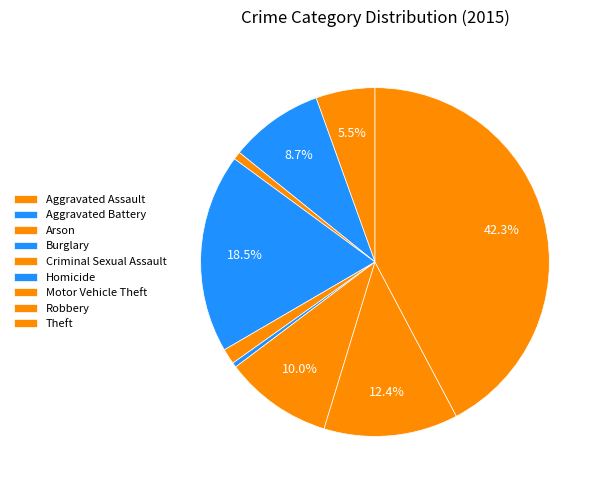

How many segments does this pie chart have?

9